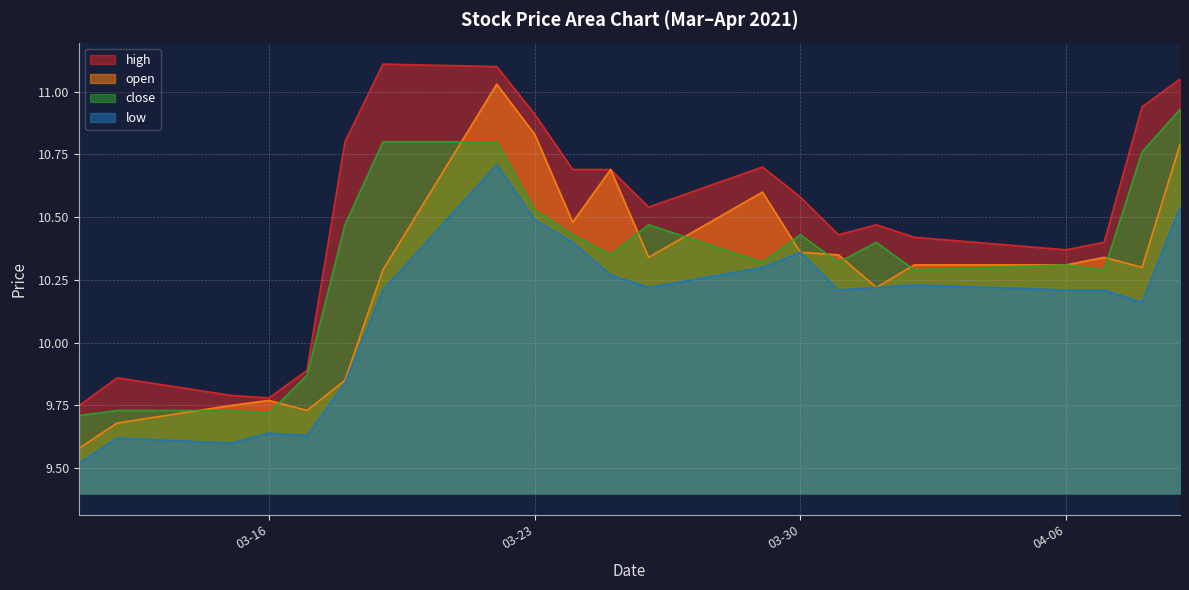

Where is low nearest to the value 10?

2021-03-18